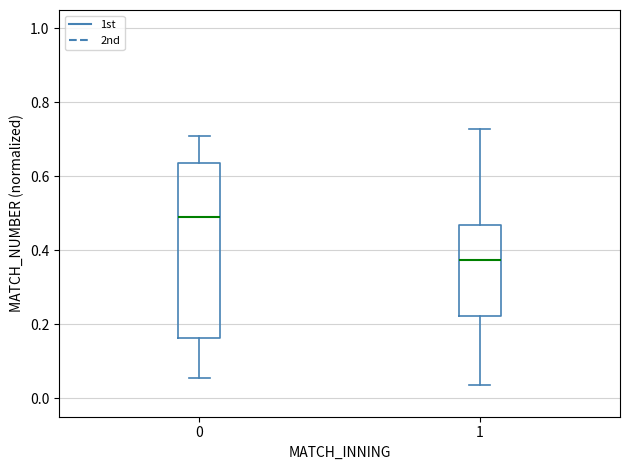

Reading left to right, read every box against the y-axis: the position of its median line, the range the box covers, and the ends of its whiskers. The values are not printed on the chart, so give them approximately, as read against the axis.

0: median 0.50, box 0.16 to 0.64, whiskers 0.06 to 0.70
1: median 0.38, box 0.22 to 0.46, whiskers 0.04 to 0.72